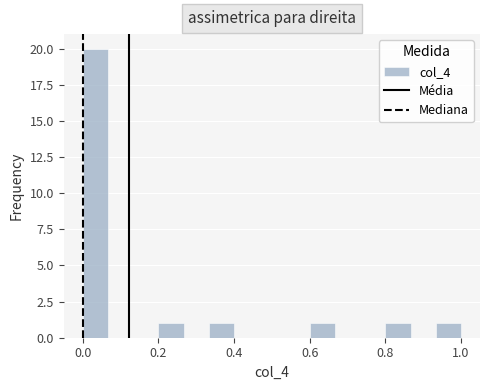

Around what value on the x-axis is the tallest bar? Give the approximate position of its centre, as read against the axis.

0.04